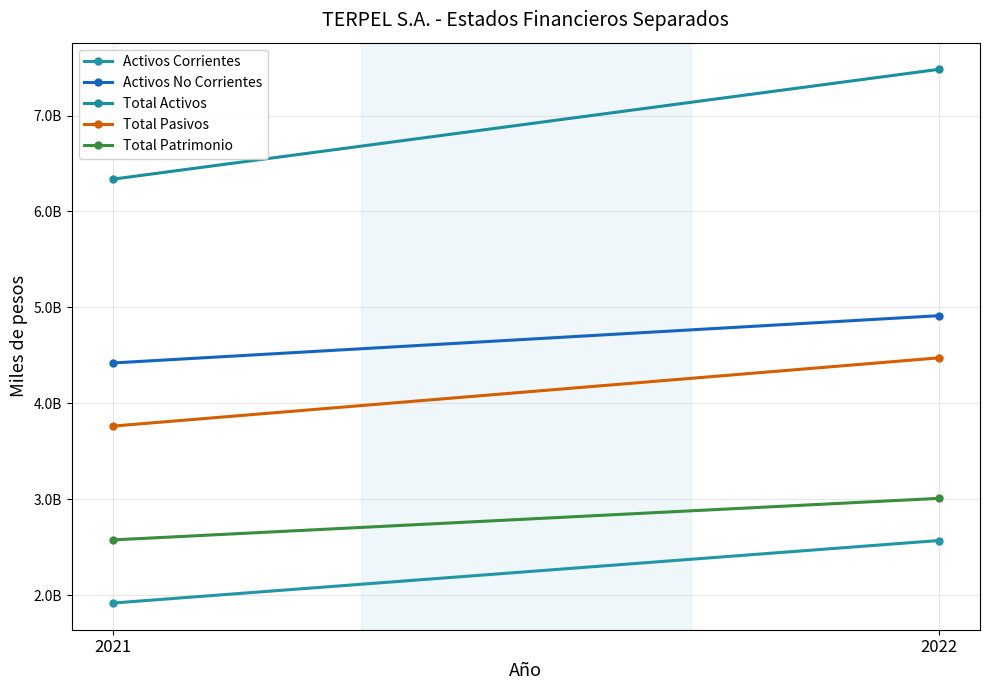

What are all the series names shown in the legend?

Activos Corrientes, Activos No Corrientes, Total Activos, Total Pasivos, Total Patrimonio